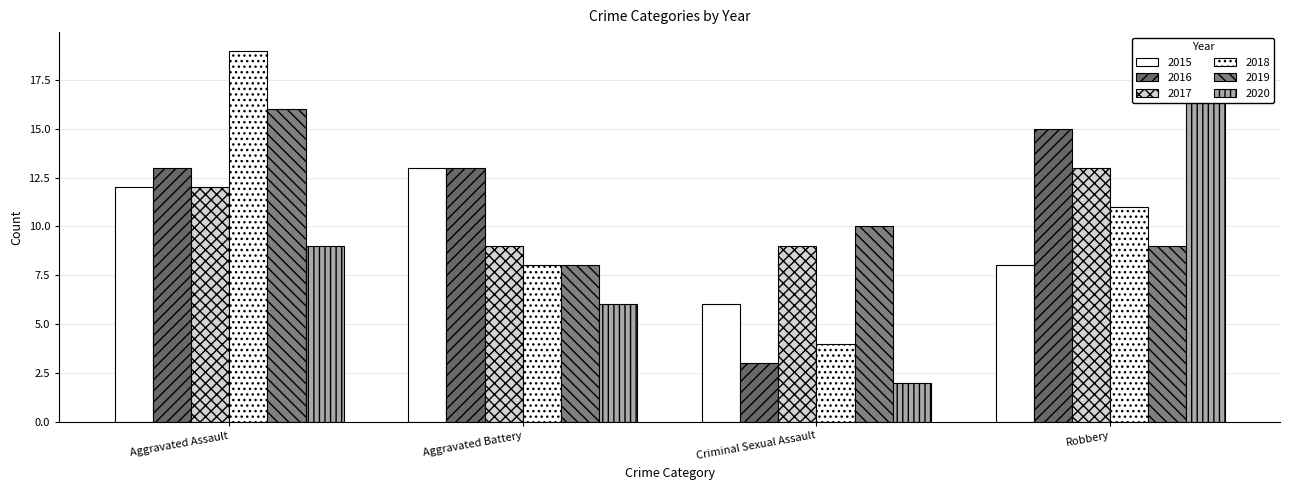

Reading left to right, transcribe all the data shown in this chart.

2015: Aggravated Assault=12	Aggravated Battery=13	Criminal Sexual Assault=6	Robbery=8
2016: Aggravated Assault=13	Aggravated Battery=13	Criminal Sexual Assault=3	Robbery=15
2017: Aggravated Assault=12	Aggravated Battery=9	Criminal Sexual Assault=9	Robbery=13
2018: Aggravated Assault=19	Aggravated Battery=8	Criminal Sexual Assault=4	Robbery=11
2019: Aggravated Assault=16	Aggravated Battery=8	Criminal Sexual Assault=10	Robbery=9
2020: Aggravated Assault=9	Aggravated Battery=6	Criminal Sexual Assault=2	Robbery=19